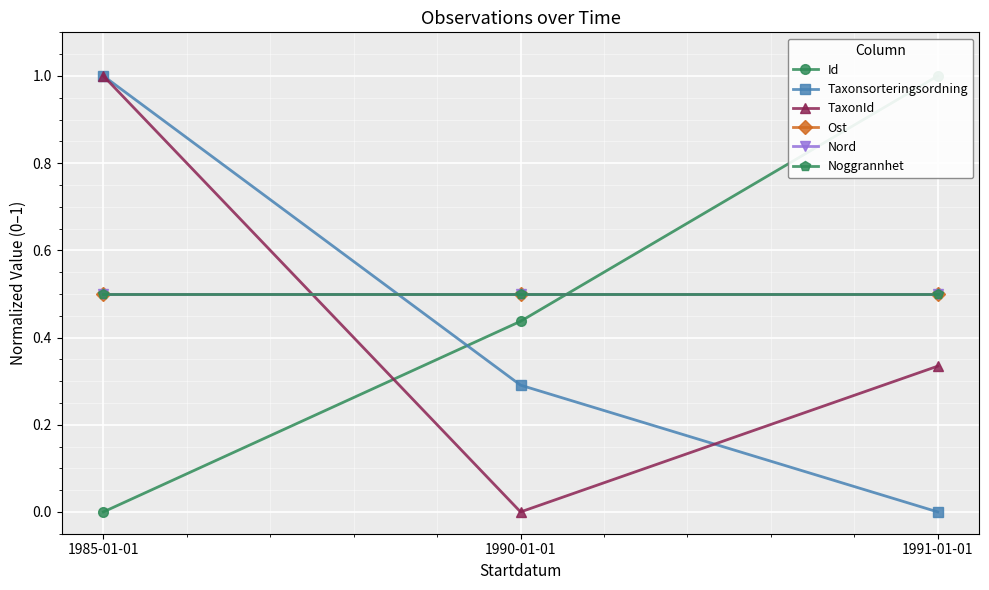

What are all the series names shown in the legend?

Id, Taxonsorteringsordning, TaxonId, Ost, Nord, Noggrannhet